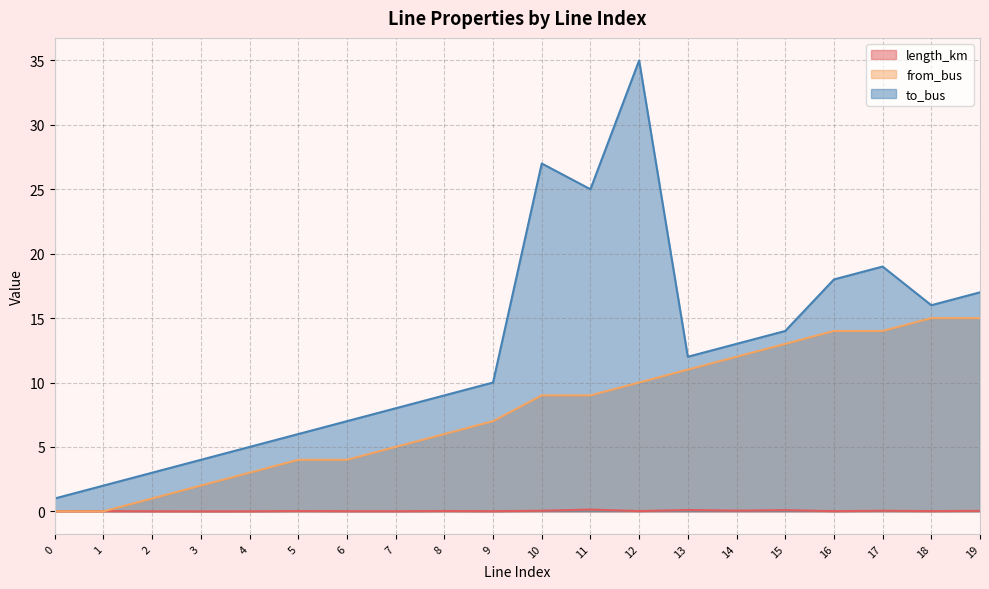

What is the sum of the from_bus values at 2 and 9?

8.0